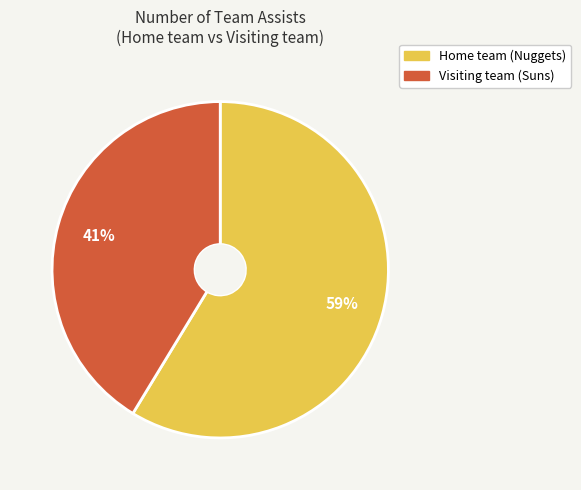

Count the number of slices in the pie.

2